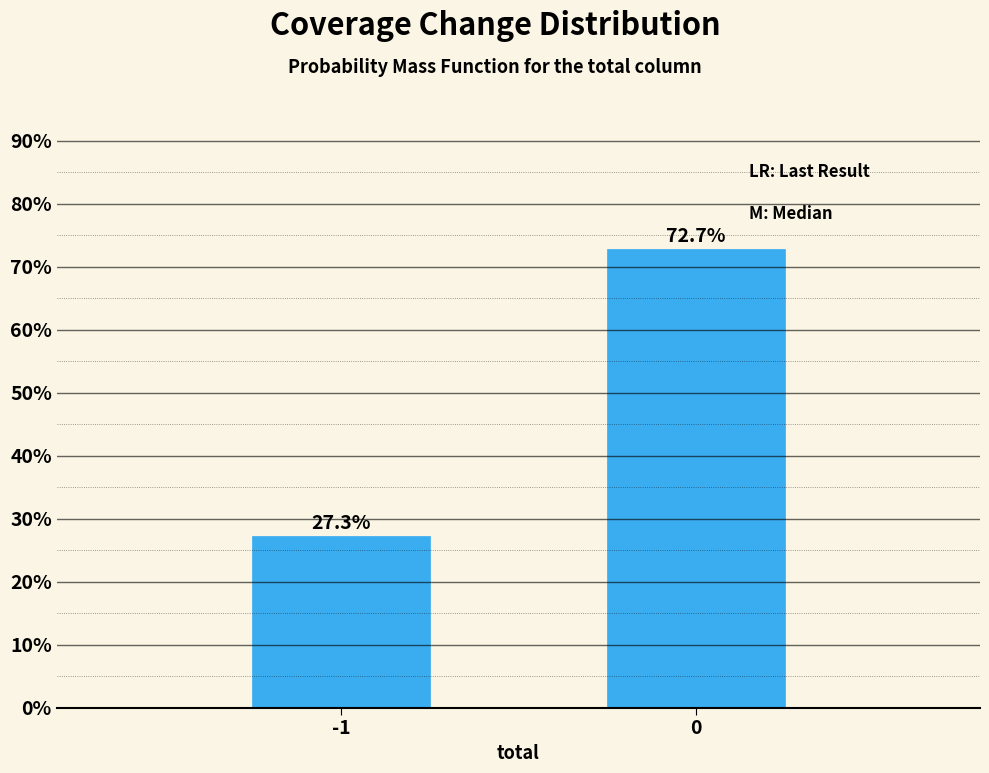

Reading right to left, list all the values displayed in this chart.

0=72.7	-1=27.3